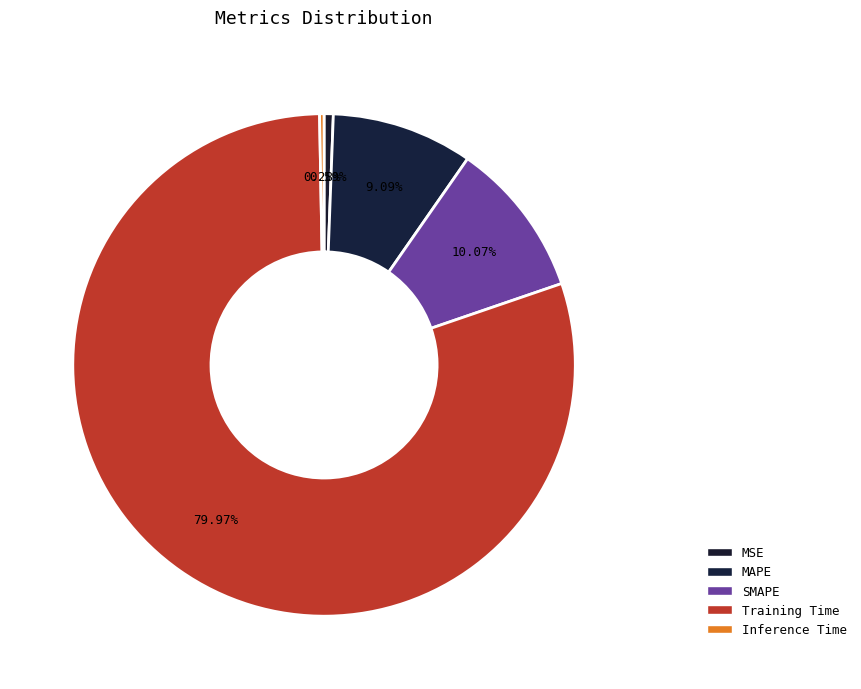

What is the largest slice in the pie chart?

Training Time